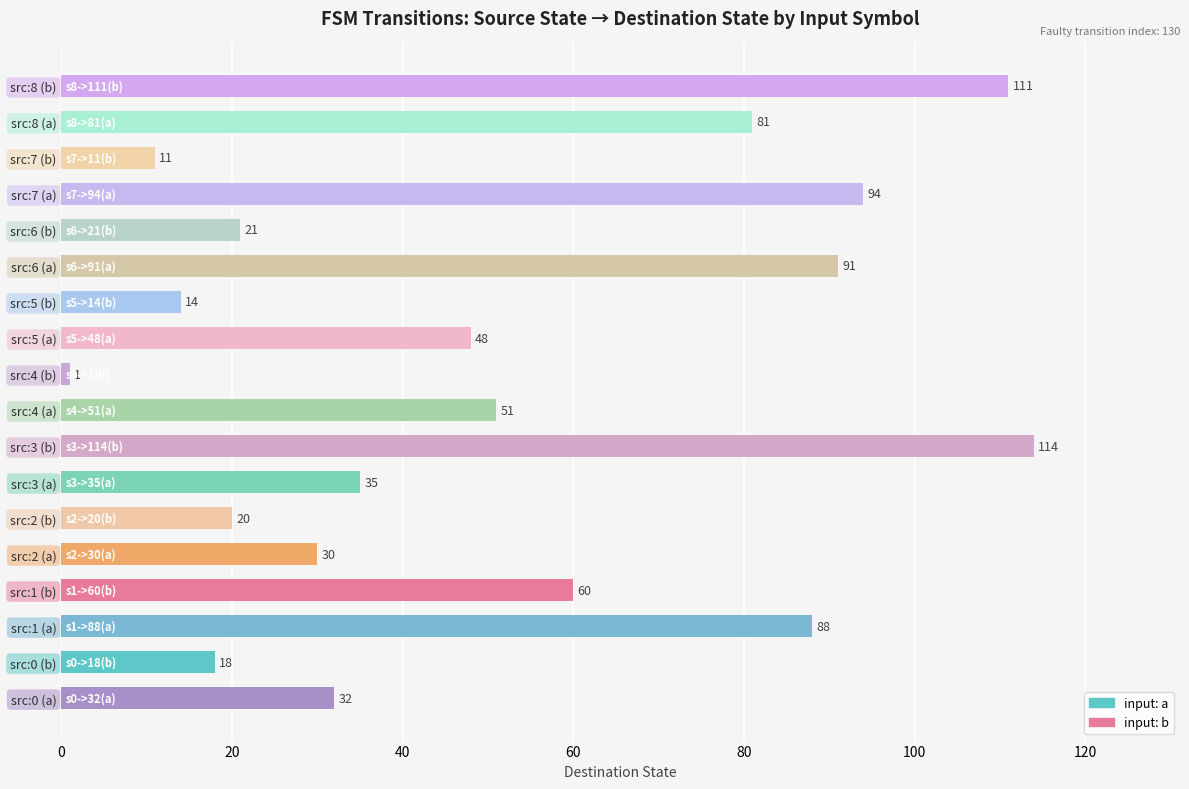

Count the number of data series in this chart.

1